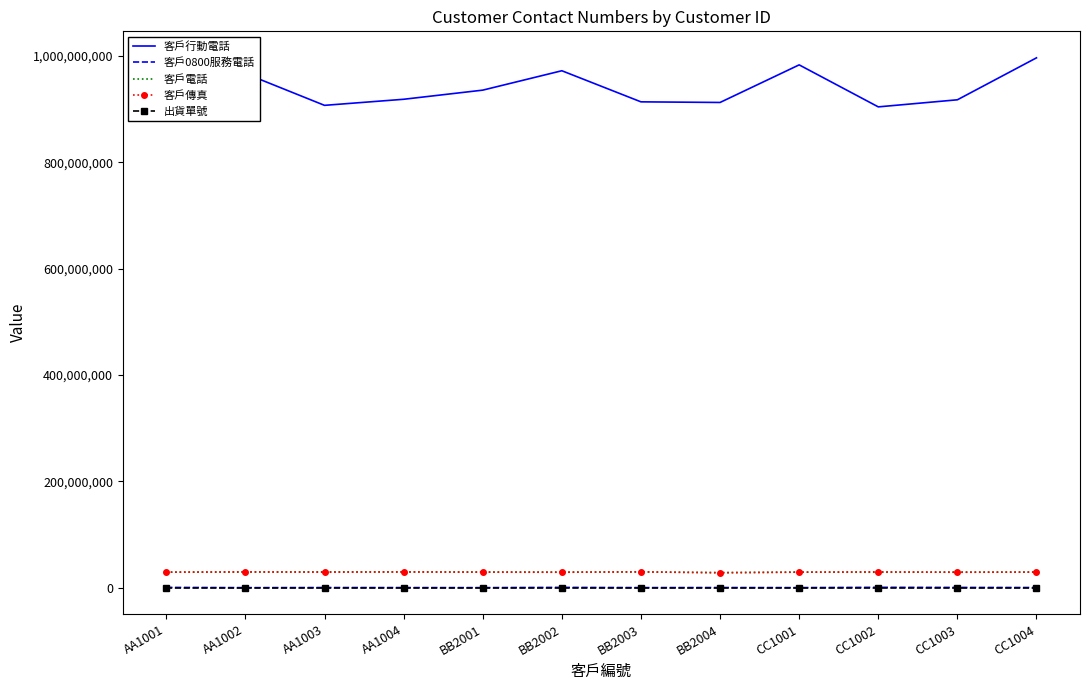

What is the difference between the maximum and minimum values in the 客戶電話 series?

1529641